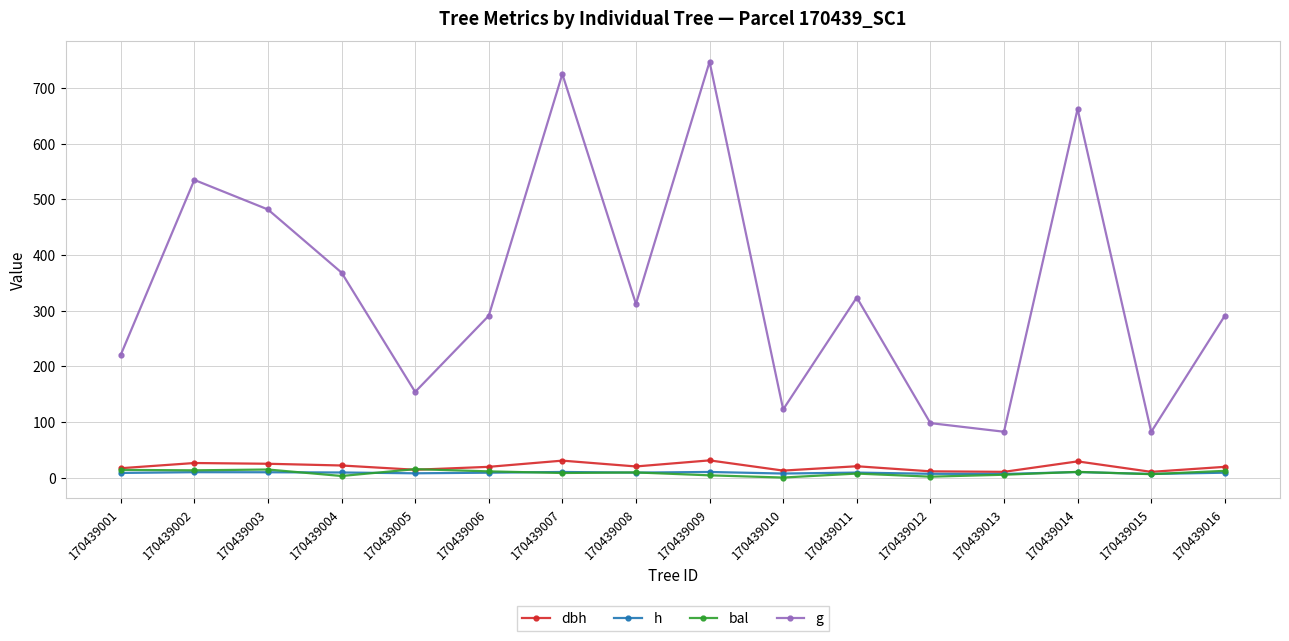

What is the value of the dbh point at the 7th from the left?

30.4